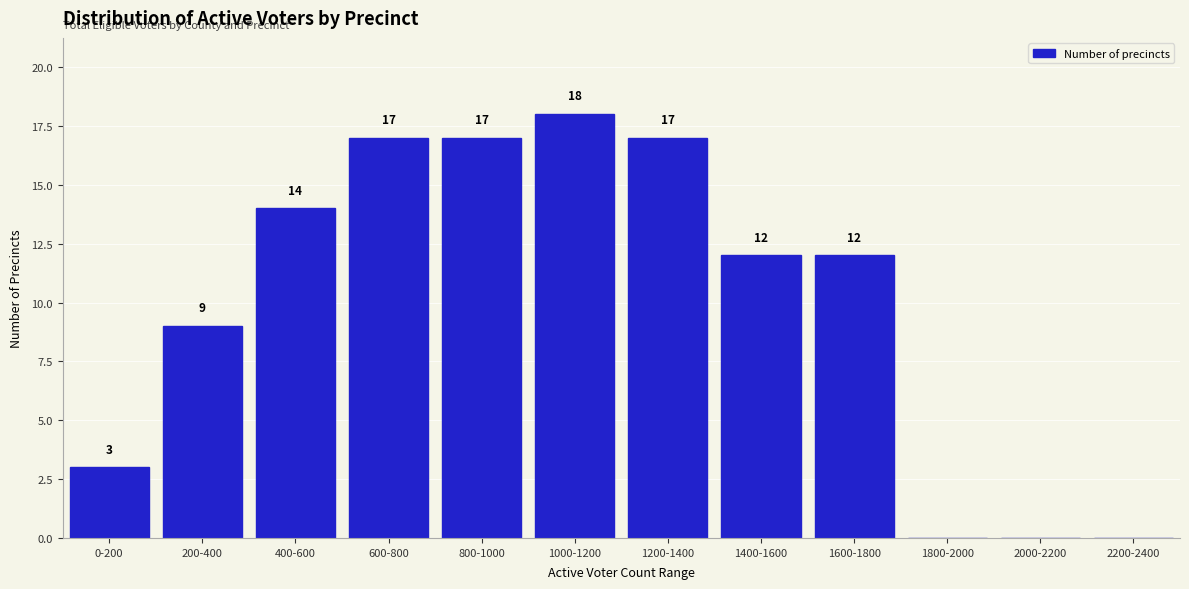

Reading left to right, what are all the values shown in this chart?

0-200=3	200-400=9	400-600=14	600-800=17	800-1000=17	1000-1200=18	1200-1400=17	1400-1600=12	1600-1800=12	1800-2000=0	2000-2200=0	2200-2400=0